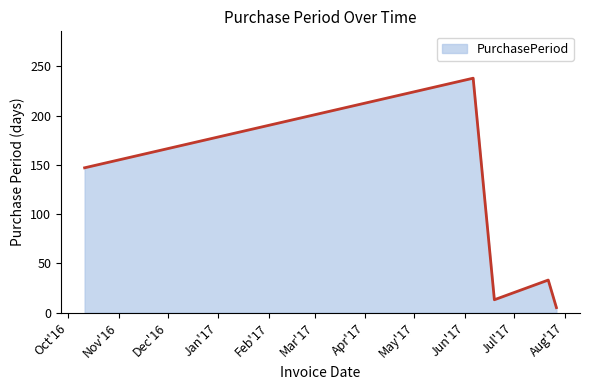

What is the sum of all values?

436